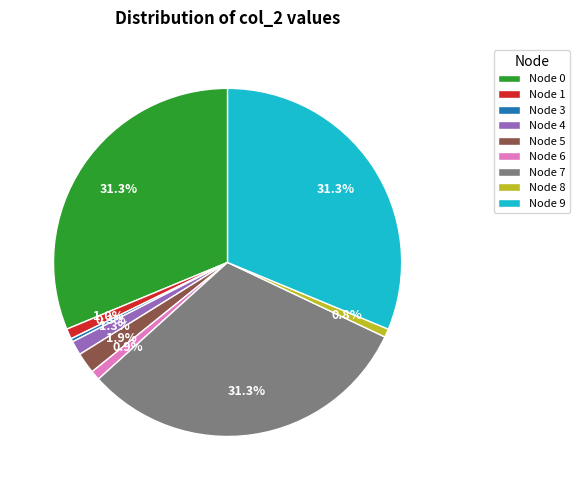

What percentage is NOT represented by Node 1?

99.0%